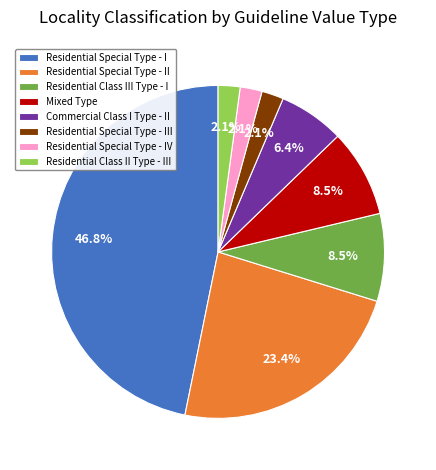

Which has a higher value, Residential Special Type - IV or Residential Class III Type - I?

Residential Class III Type - I